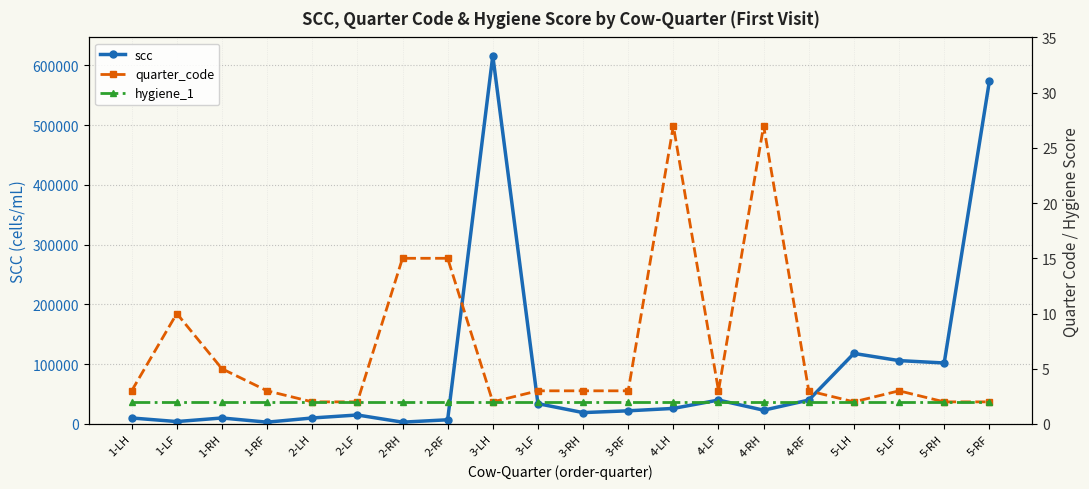

Reading right to left, extract all data points from this chart.

scc: 573000	102000	106000	118000	40000	23000	40000	26000	22000	19000	34000	616000	7000	3000	15000	10000	3000	10000	4000	10000
quarter_code: 2	2	3	2	3	27	3	27	3	3	3	2	15	15	2	2	3	5	10	3
hygiene_1: 2	2	2	2	2	2	2	2	2	2	2	2	2	2	2	2	2	2	2	2